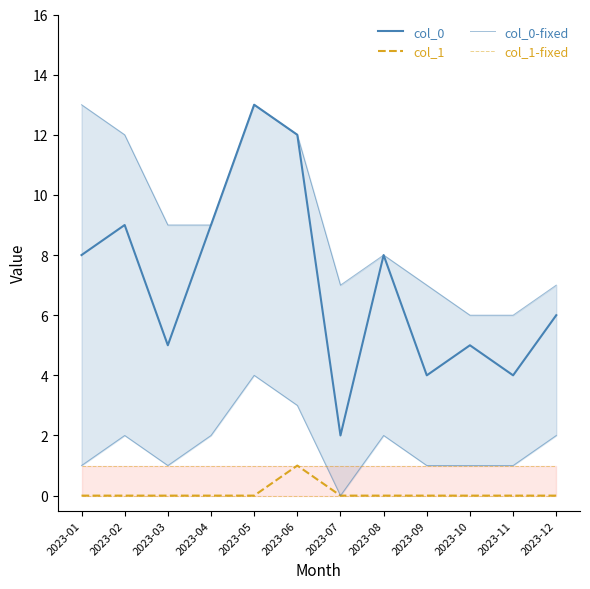

How many col_1 values are between 0 and 1?

12